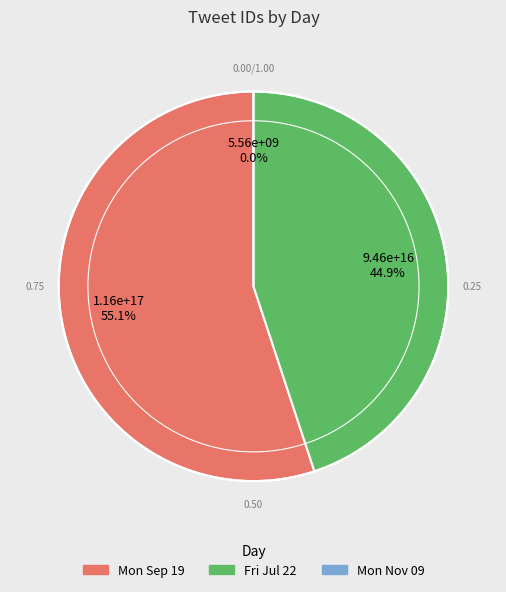

Is it true that Fri Jul 22 is 45% of the pie?

True